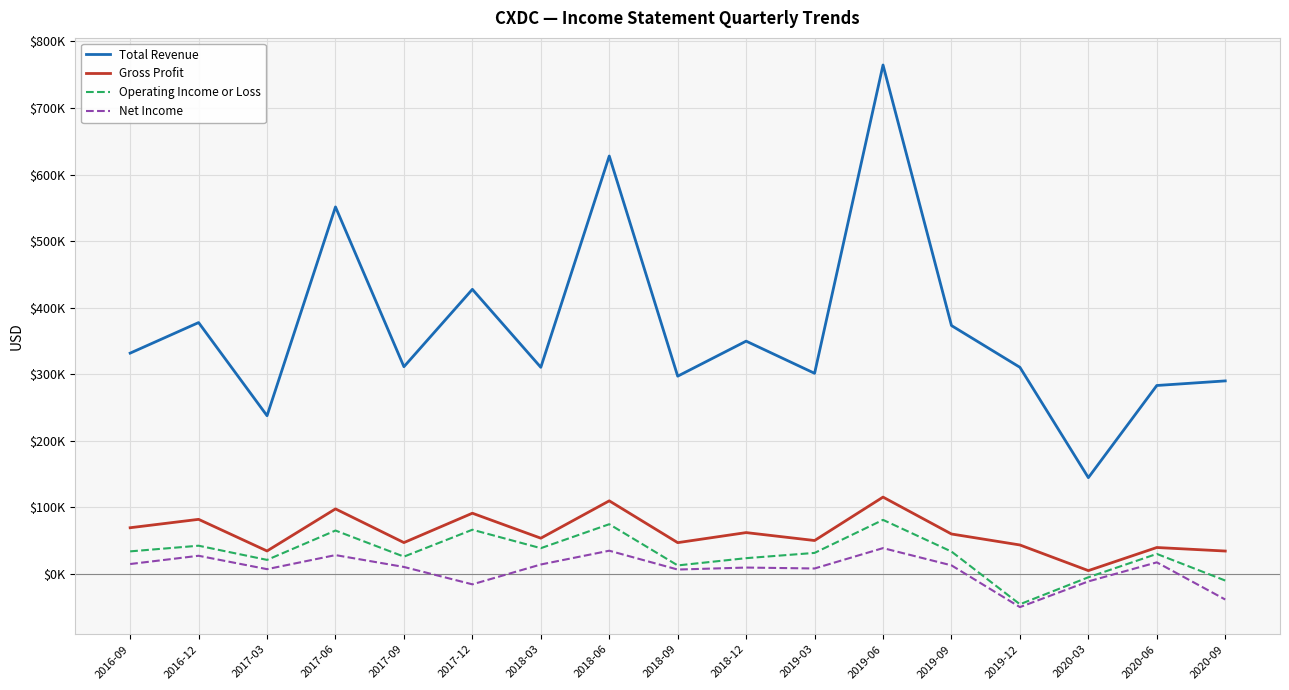

What is the label of the 4th point from the right?

2019-12